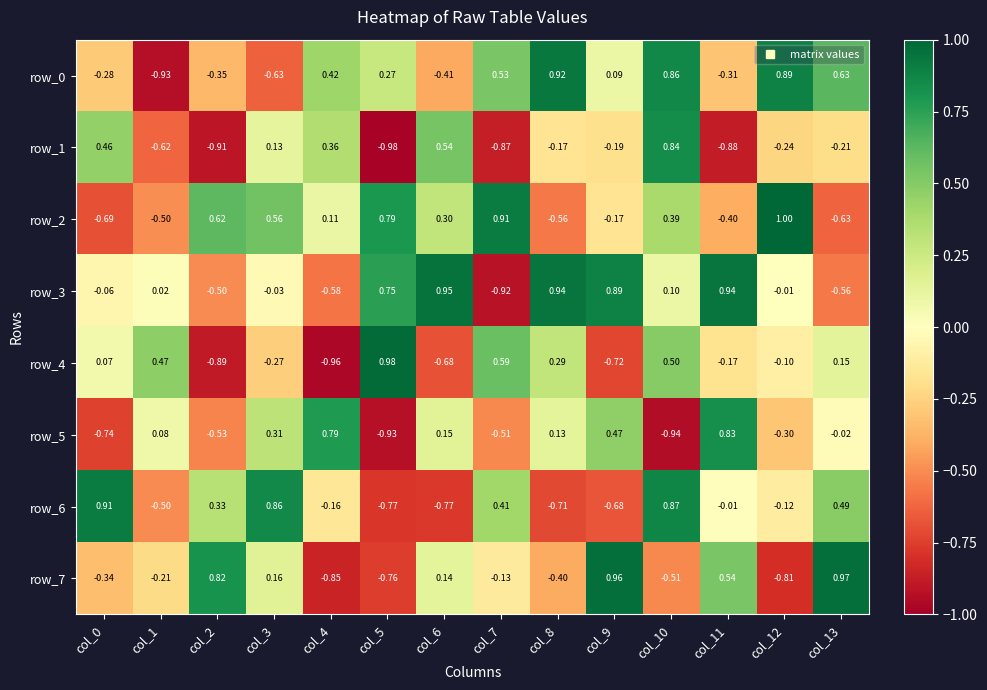

Is the value of row_1 at col_11 greater than the value of row_5 at col_8?

No